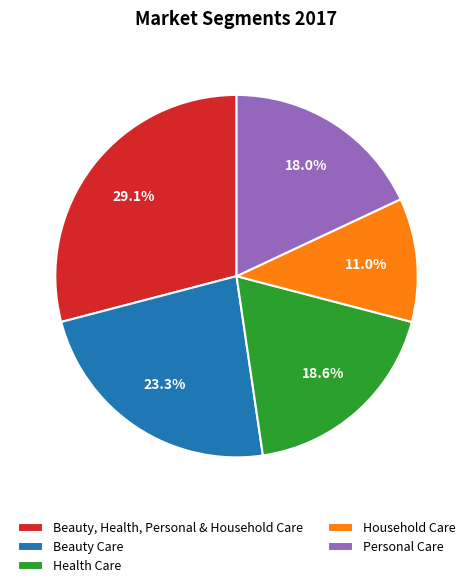

Is there any slice that represents more than half of the pie?

No